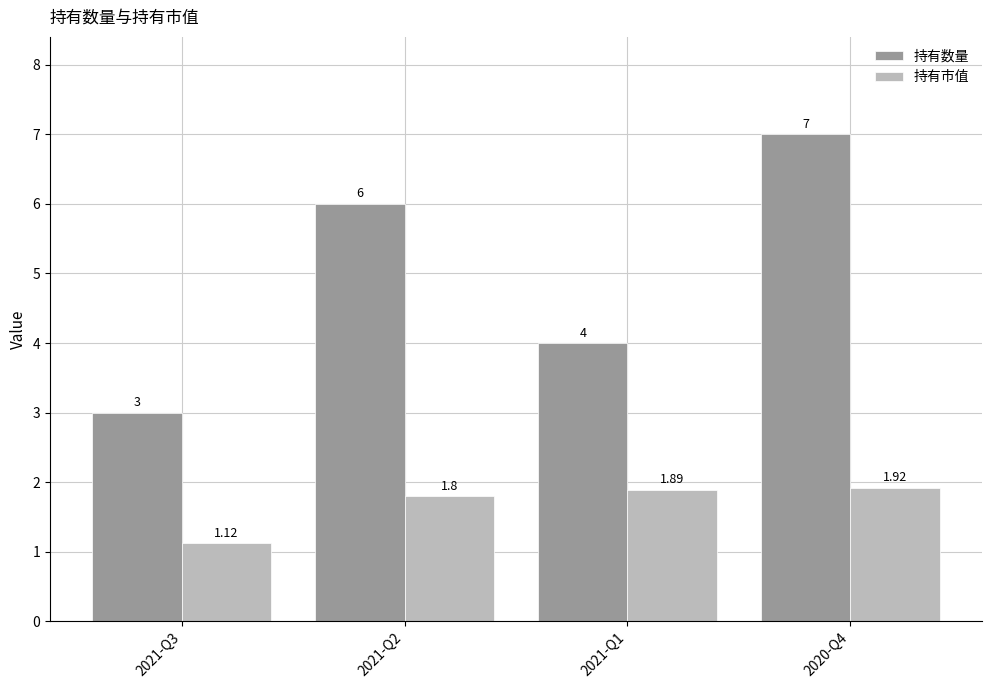

How many 持有数量 values are between 4 and 7?

3